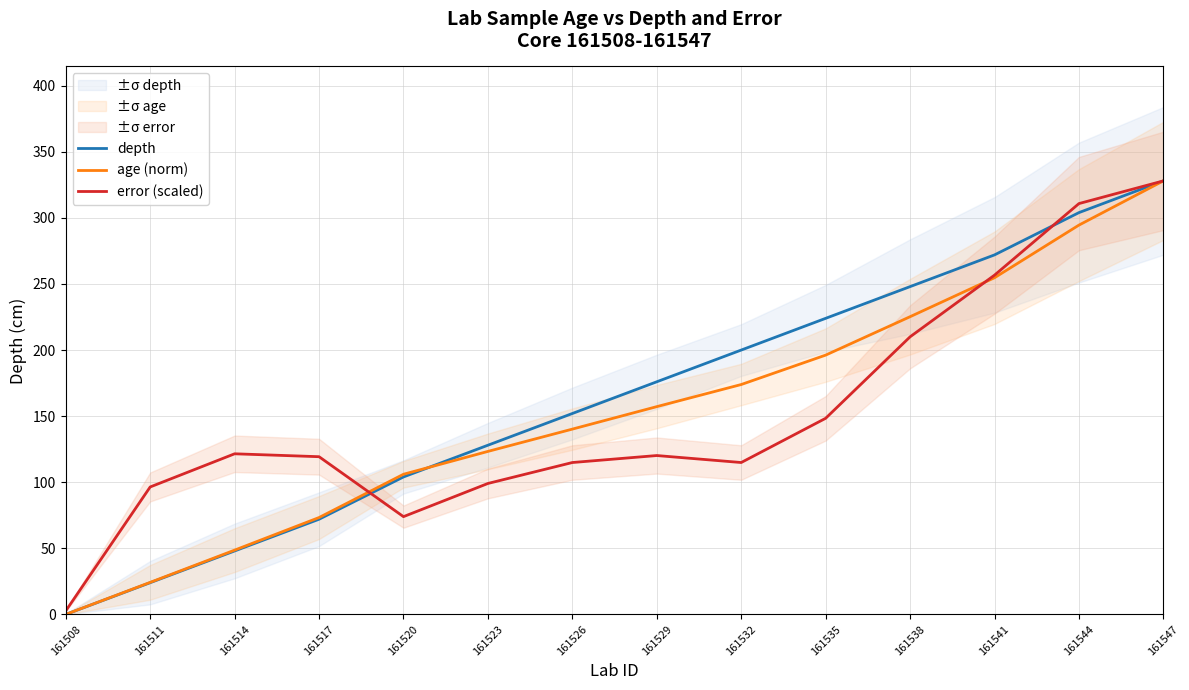

Does the chart have visible grid lines?

Yes